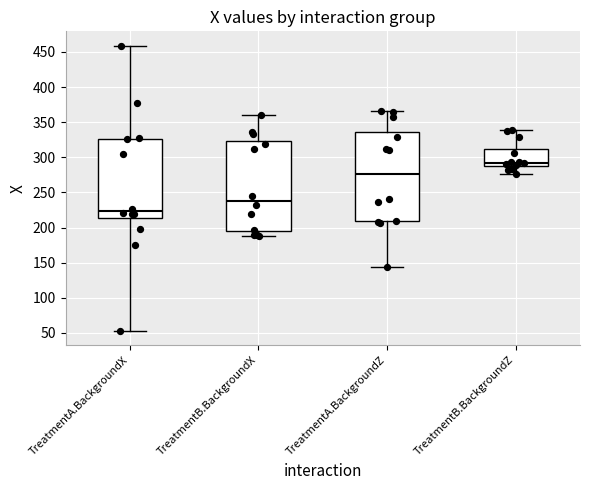

Which box's median line is the highest?

TreatmentB.BackgroundZ